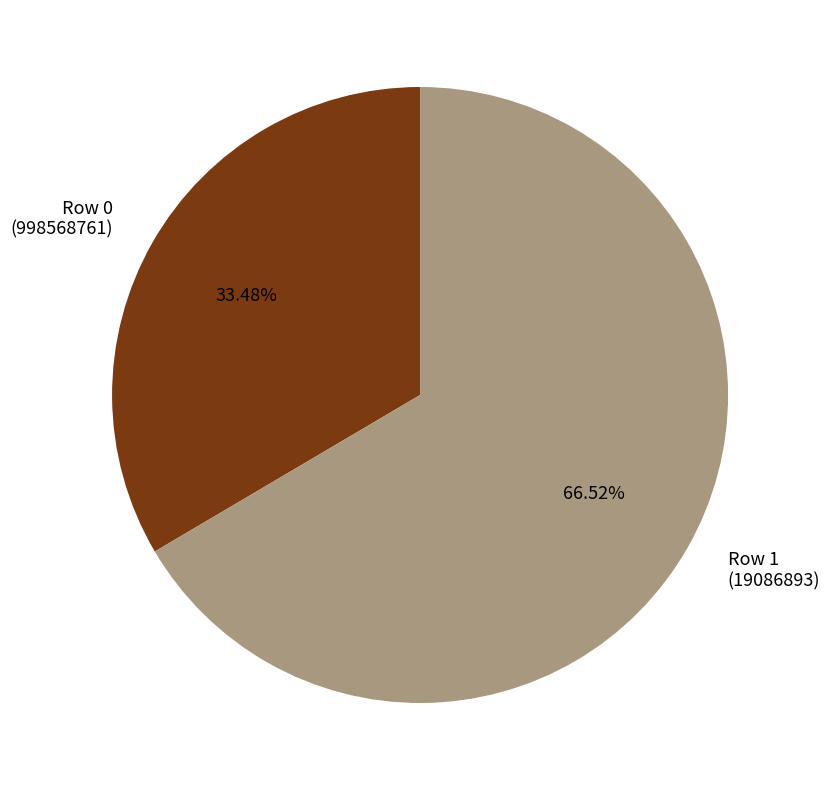

Approximately how many times larger is the value at Row 1 (19086893) compared to Row 0 (998568761)?

2.0